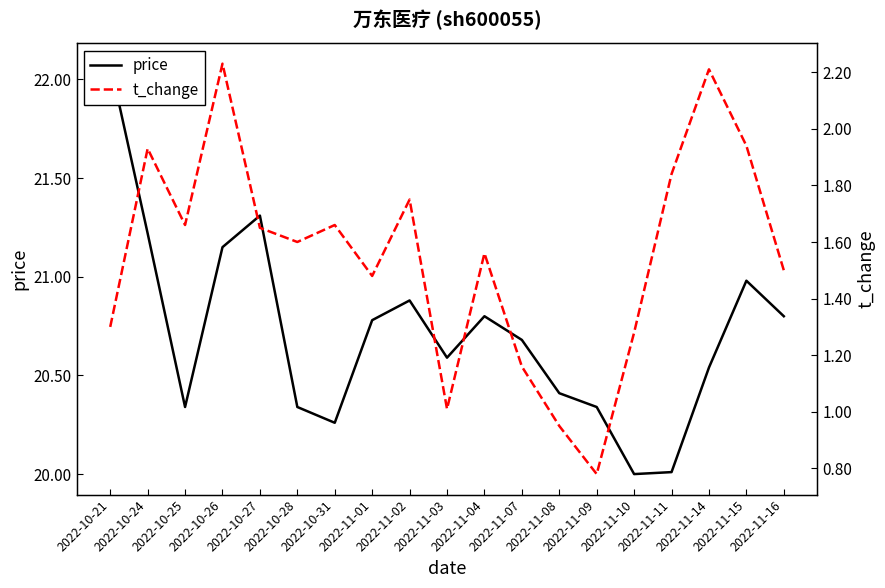

How many data points does each series have?

19